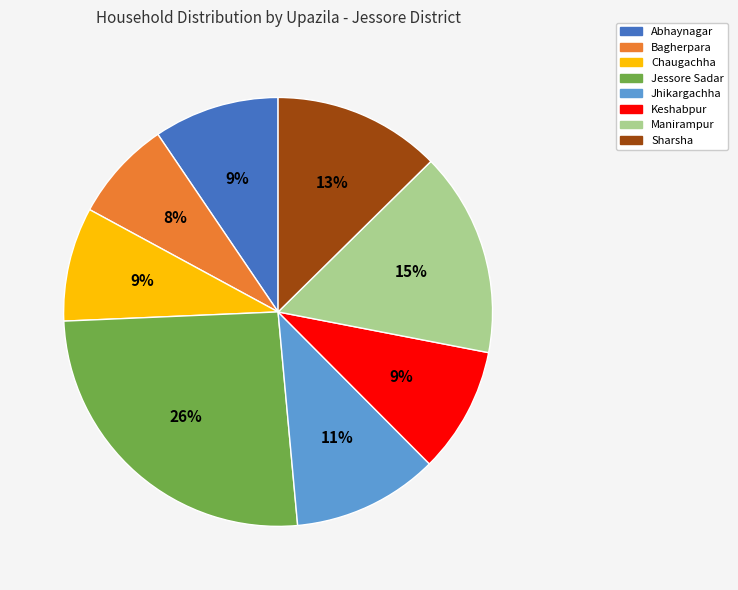

Which category has the smallest portion of the pie?

Bagherpara